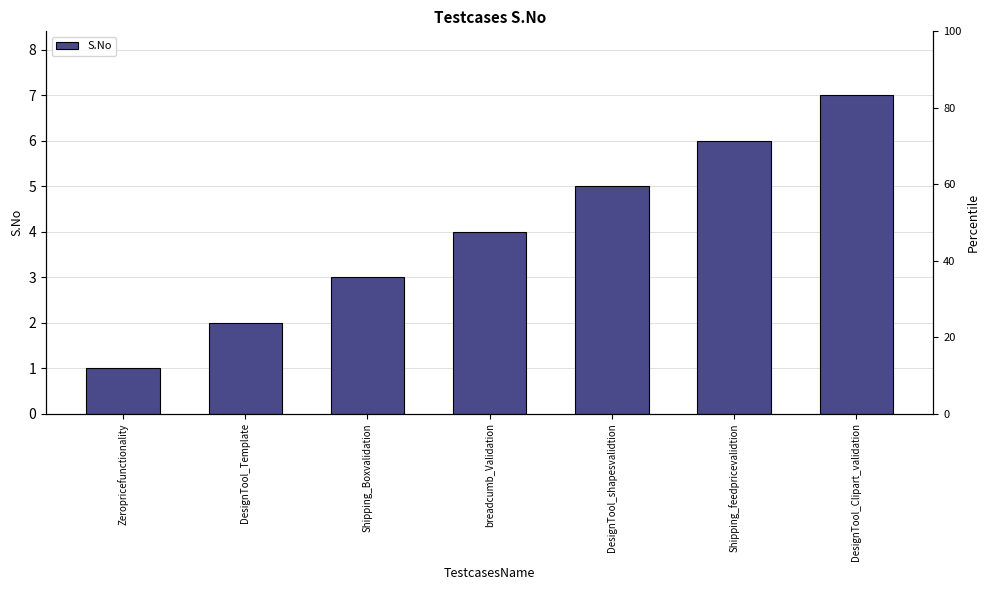

True or false: the data shows 1 at Zeropricefunctionality.

True